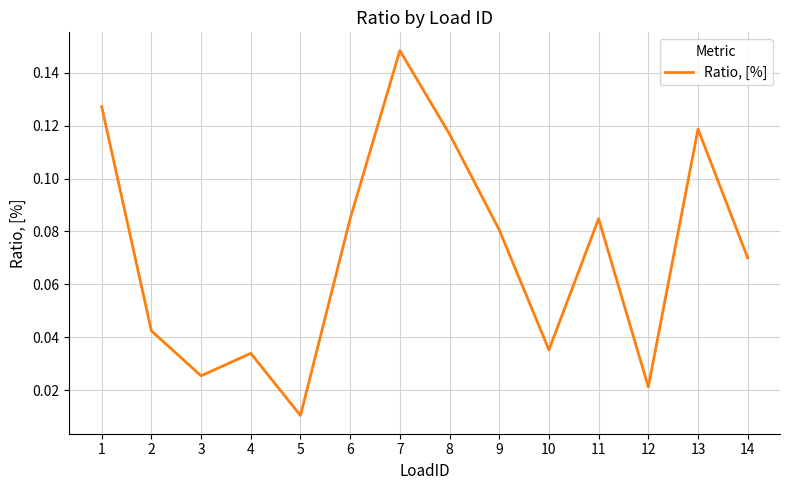

At which category does the chart reach its peak across all series?

7